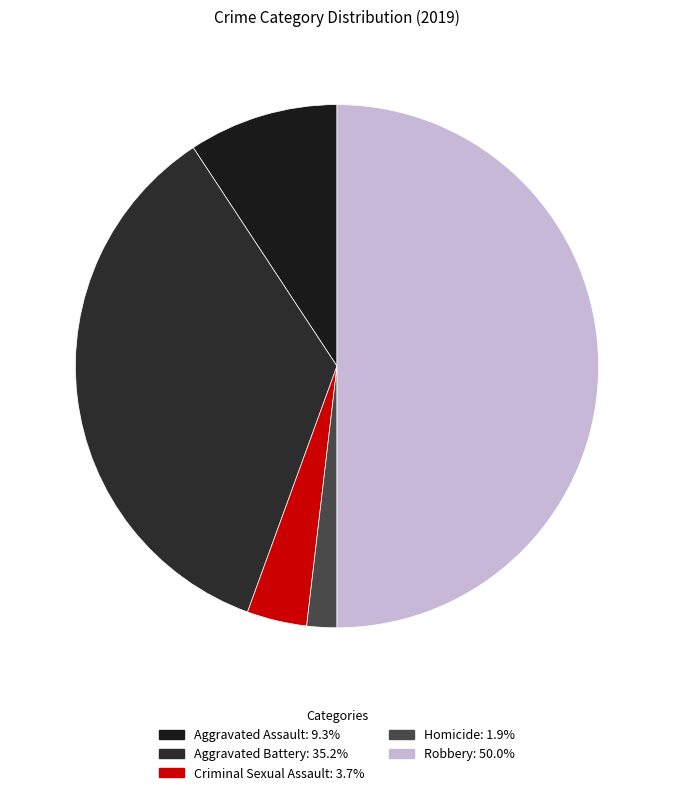

Count the number of slices in the pie.

5